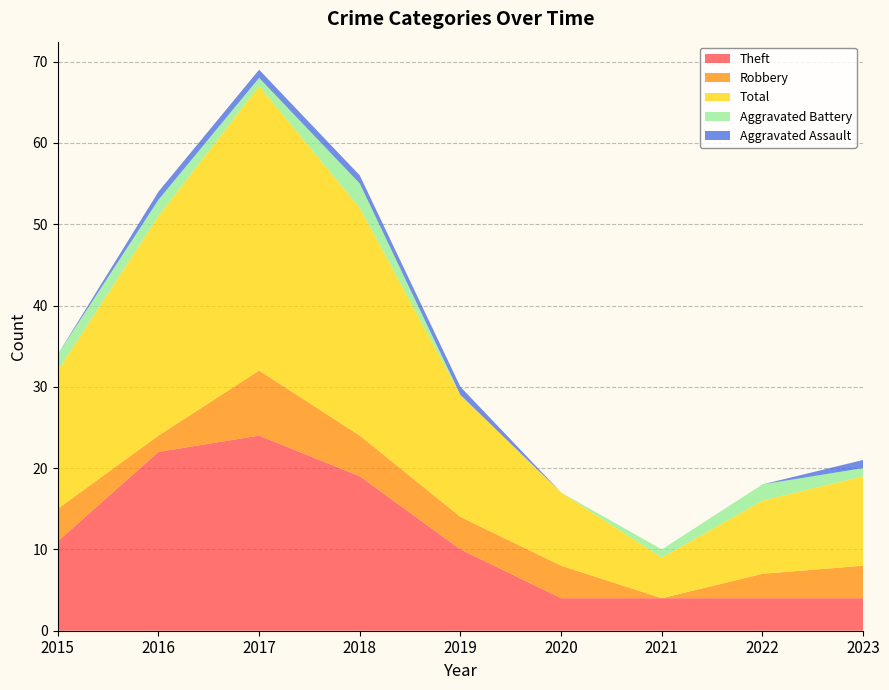

Reading right to left, extract all data points from this chart.

Theft: 2023=4	2022=4	2021=4	2020=4	2019=10	2018=19	2017=24	2016=22	2015=11
Robbery: 2023=4	2022=3	2021=0	2020=4	2019=4	2018=5	2017=8	2016=2	2015=4
Total: 2023=11	2022=9	2021=5	2020=9	2019=15	2018=28	2017=35	2016=27	2015=17
Aggravated Battery: 2023=1	2022=2	2021=1	2020=0	2019=0	2018=3	2017=1	2016=2	2015=2
Aggravated Assault: 2023=1	2022=0	2021=0	2020=0	2019=1	2018=1	2017=1	2016=1	2015=0